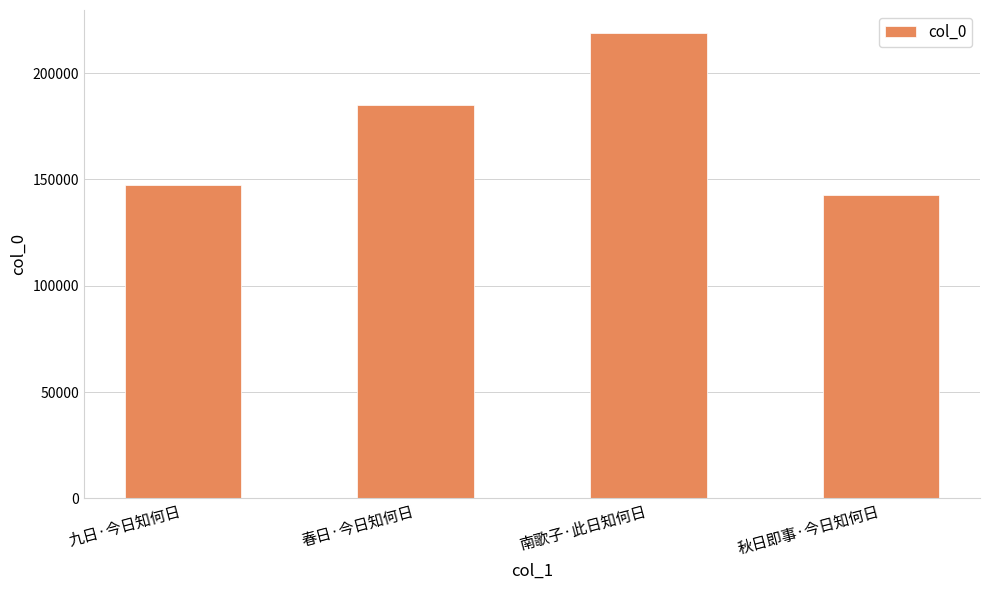

How many categories are shown in the chart?

4